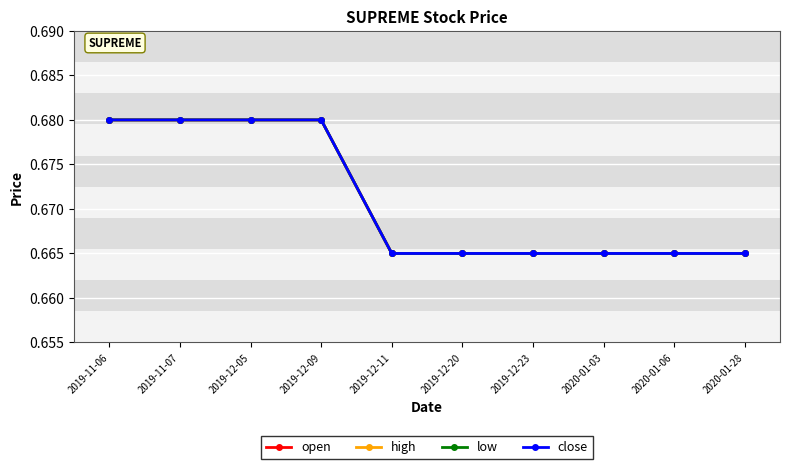

Does the chart have visible grid lines?

Yes